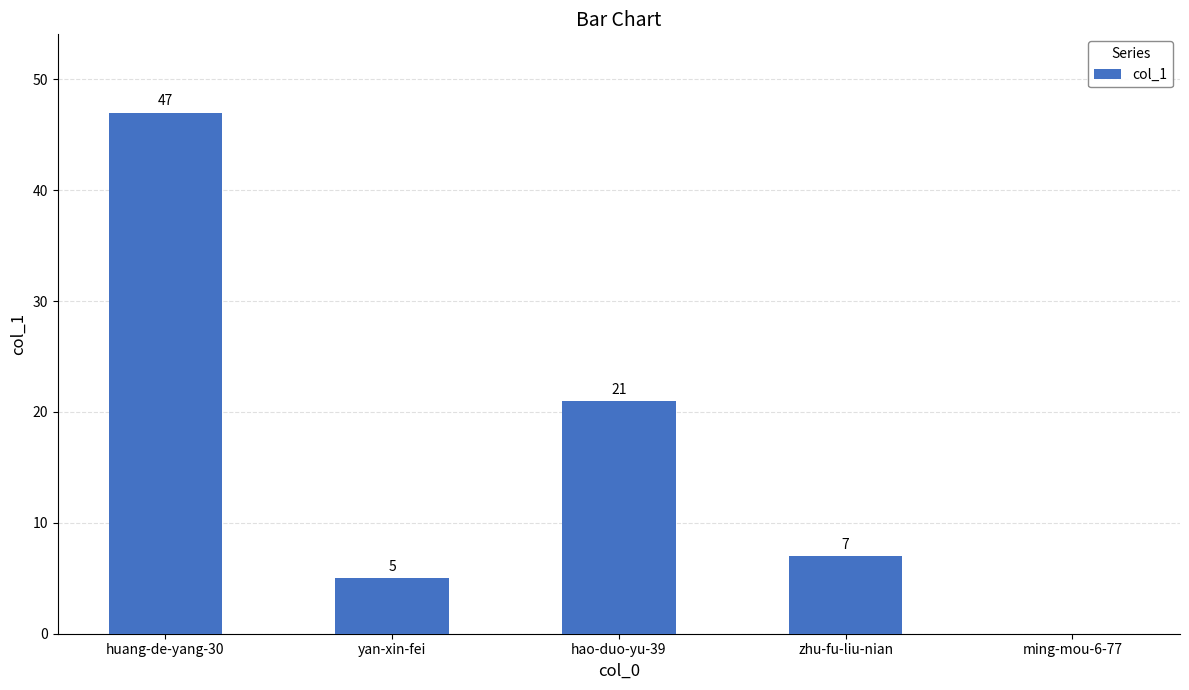

Reading right to left, extract all data points from this chart.

ming-mou-6-77=0	zhu-fu-liu-nian=7	hao-duo-yu-39=21	yan-xin-fei=5	huang-de-yang-30=47